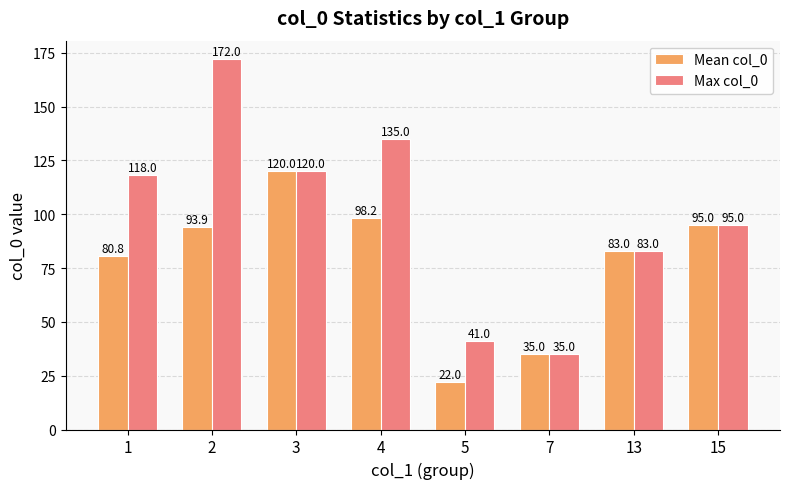

What is the minimum value for Mean col_0?

22.0